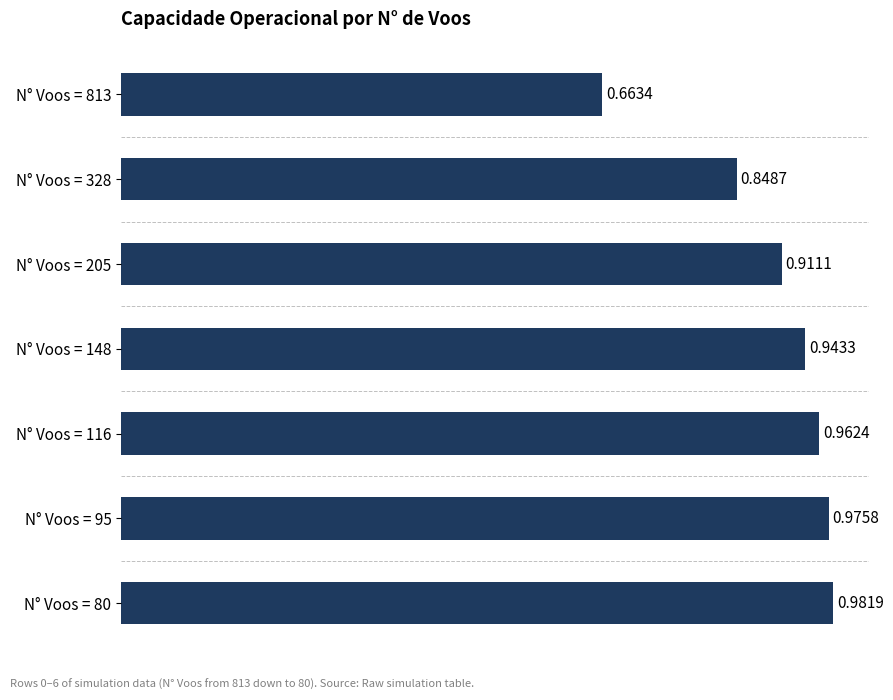

List the labels in order of value, largest first.

N° Voos = 80, N° Voos = 95, N° Voos = 116, N° Voos = 148, N° Voos = 205, N° Voos = 328, N° Voos = 813